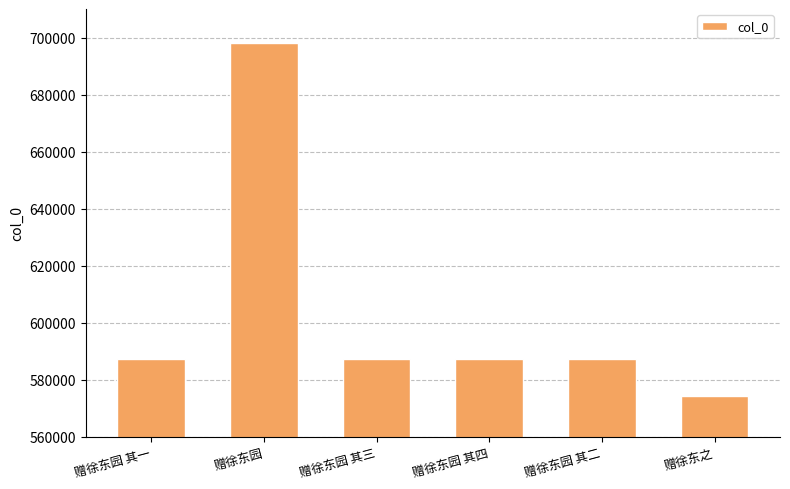

The value at 赠徐东园 其一 is 949421. True or false?

False